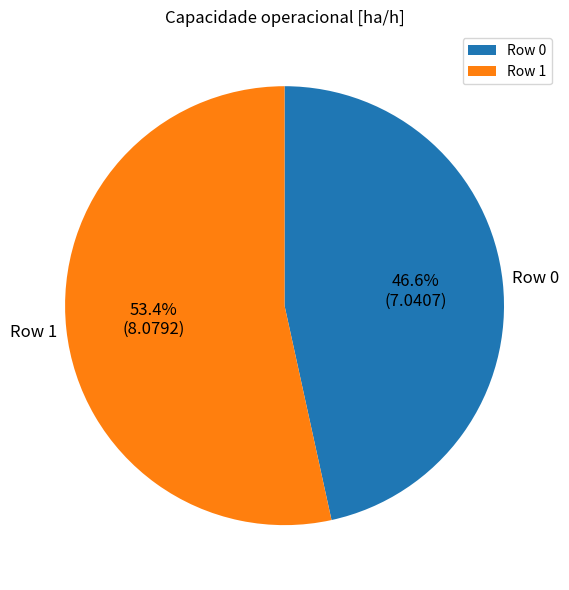

Which category has the biggest portion of the pie?

Row 1